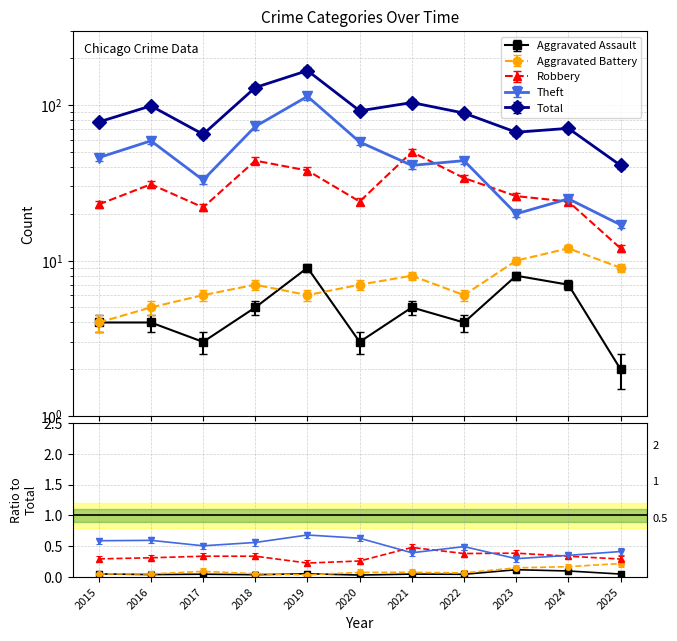

How many values in the Robbery series are below 26?

5